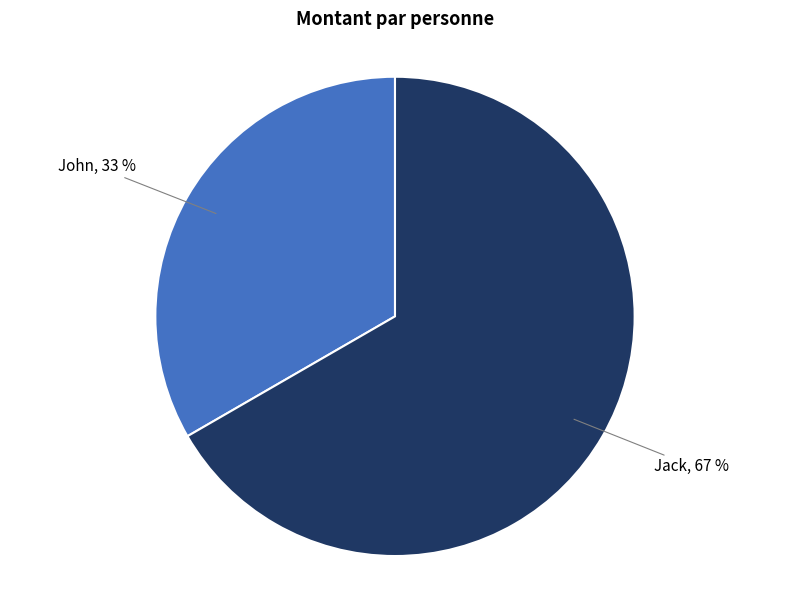

Does any single category account for the majority?

Yes